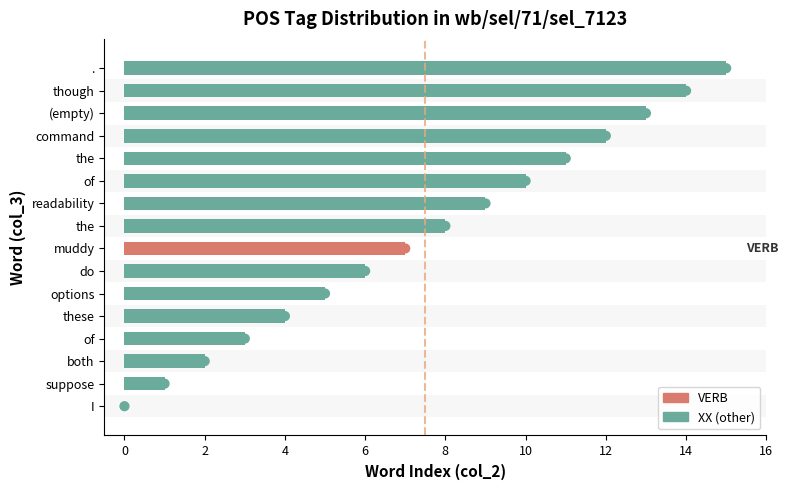

What is the change in value from of to (empty)?

+3